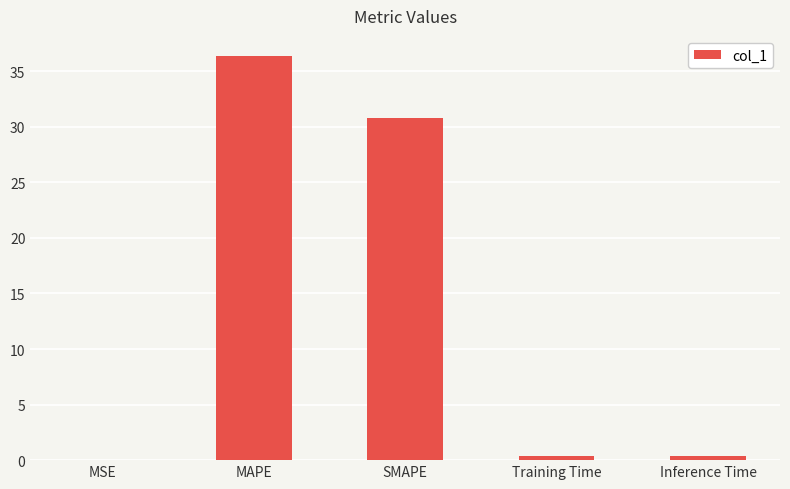

What is the difference between the values at MSE and SMAPE?

30.8